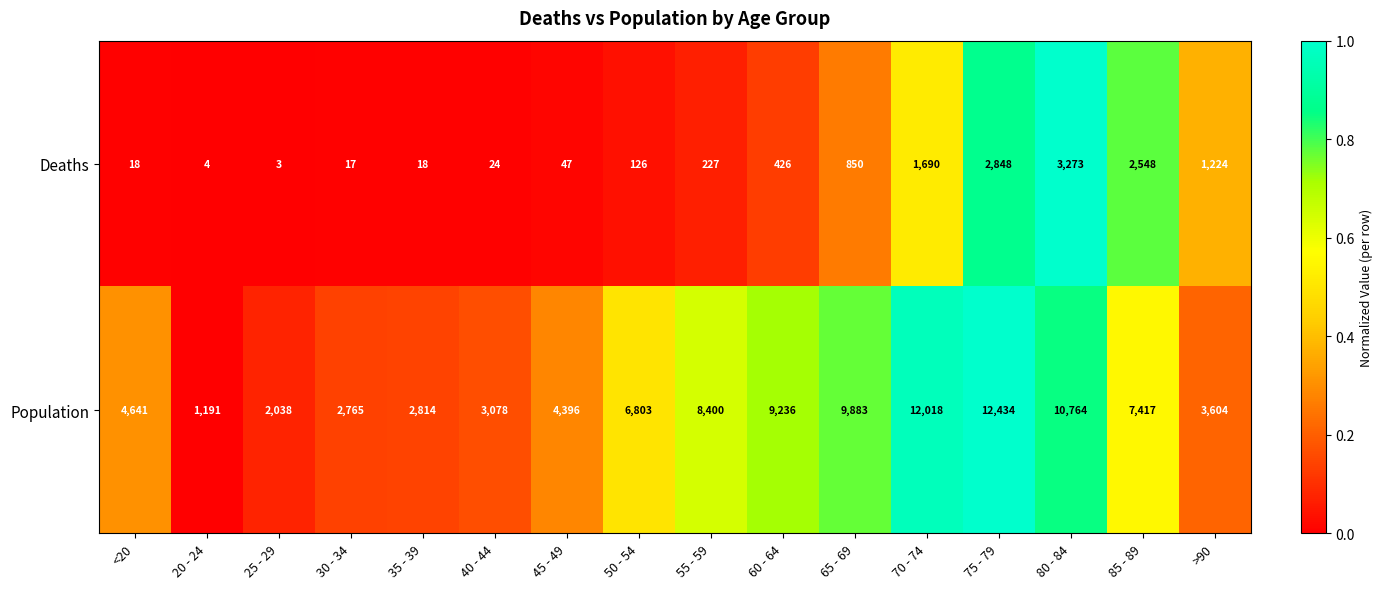

List the series in order of their overall mean, lowest first.

Deaths, Population